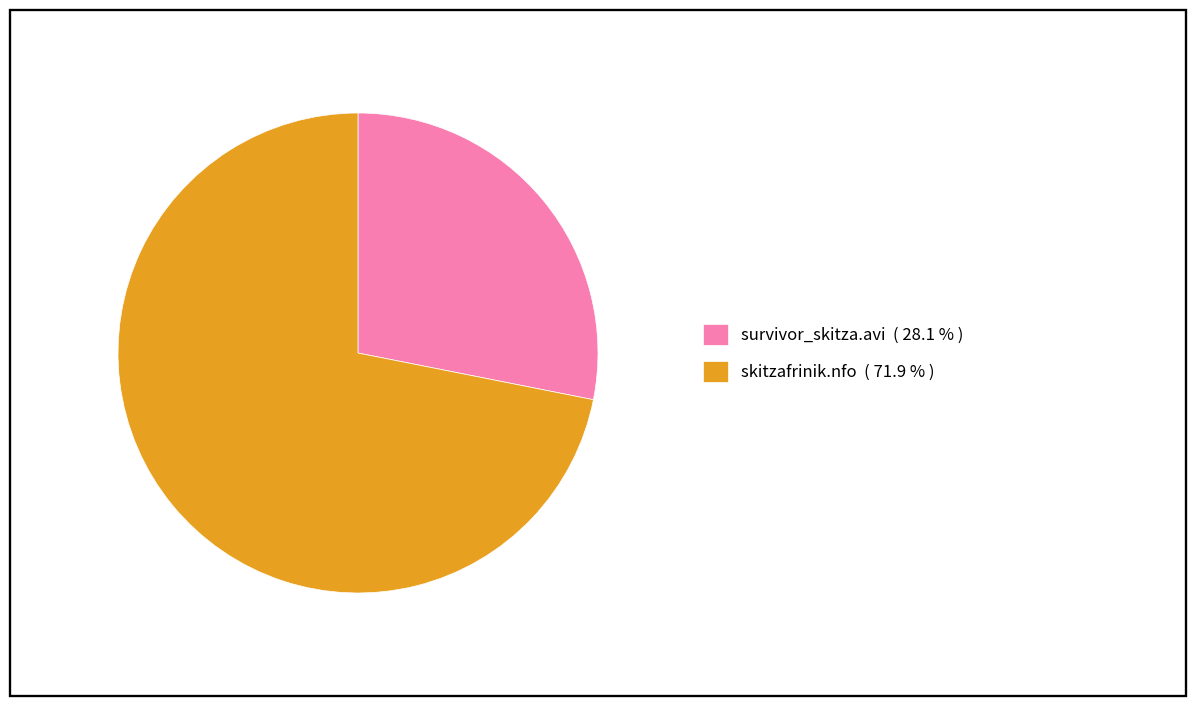

What is the ratio of the value at skitzafrinik.nfo ( 71.9 % ) to the value at survivor_skitza.avi ( 28.1 % )?

2.6